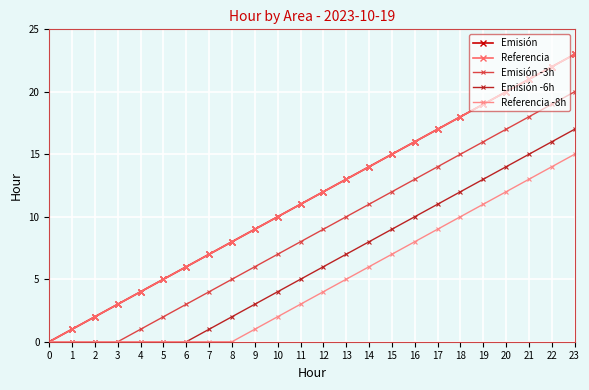

What is the value of the Referencia point at the 13th from the left?

12